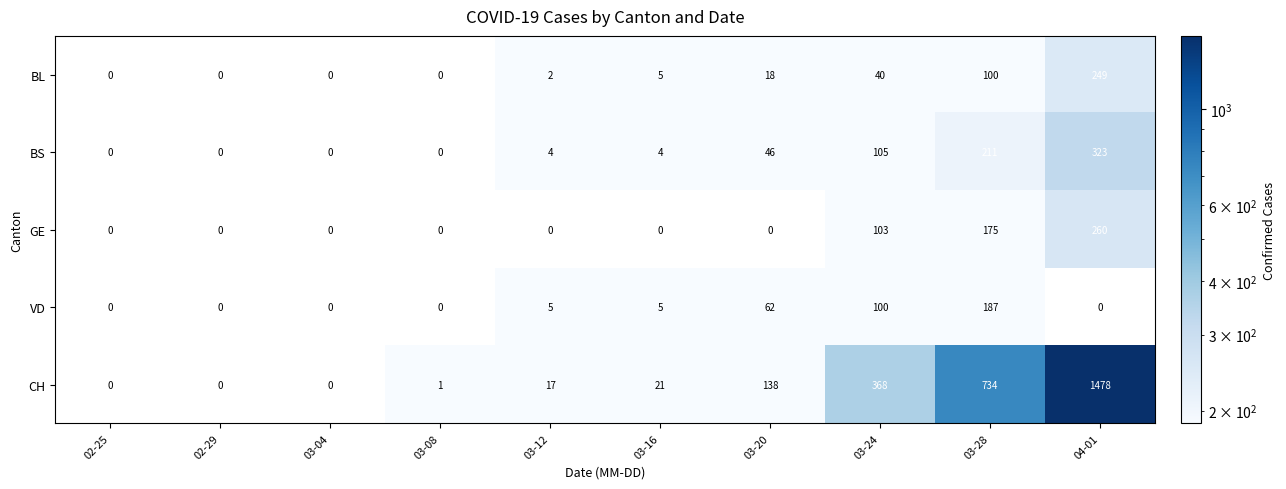

What is the maximum value shown in the chart?

1478